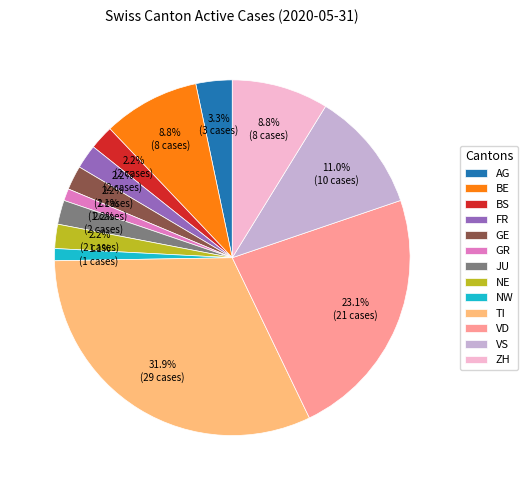

Is it true that GE is 2% of the pie?

True